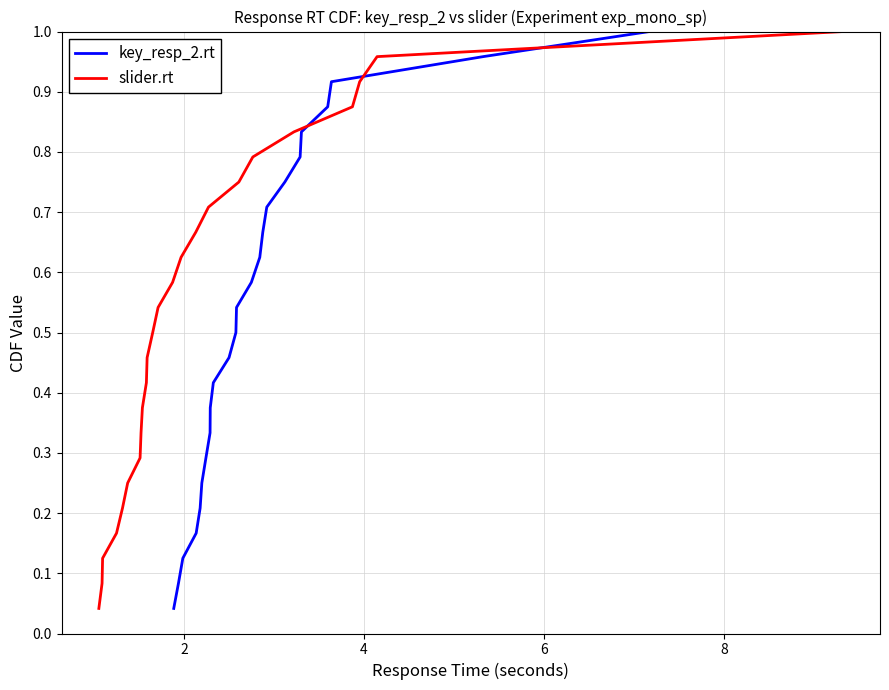

True or false: key_resp_2.rt has more than 1 points higher than both neighbors.

False